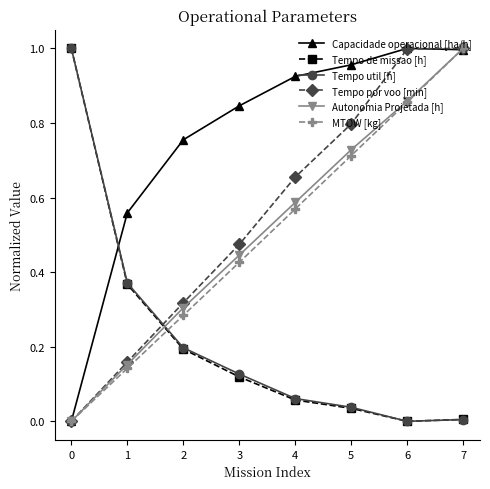

At how many categories does at least one series exceed 0?

8